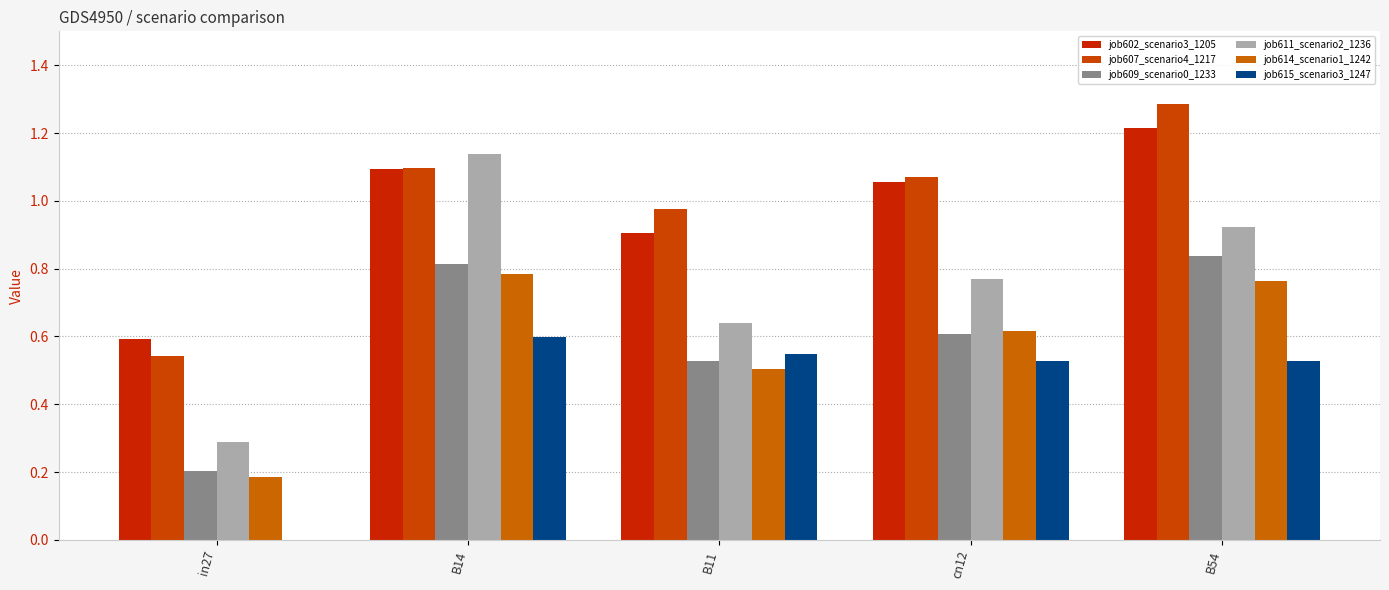

What is the value of the job602_scenario3_1205 bar at the 5th from the left?

1.2